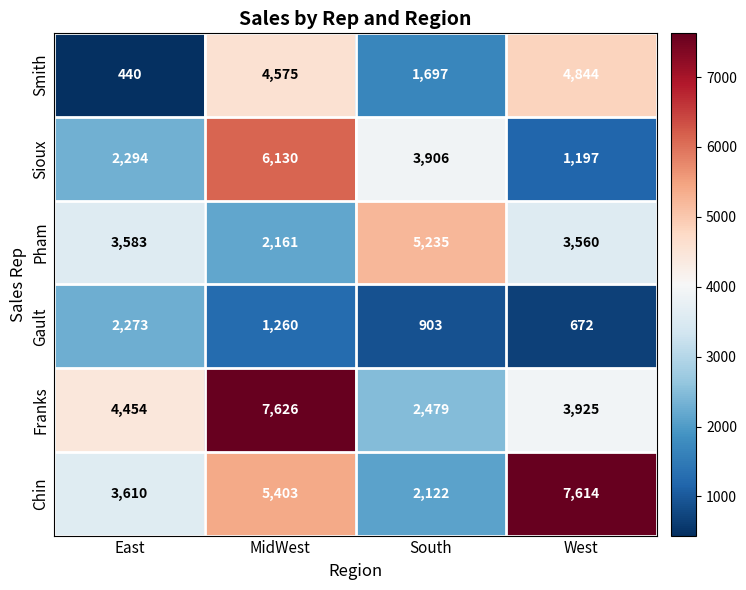

What is the average value of the Pham series?

3635